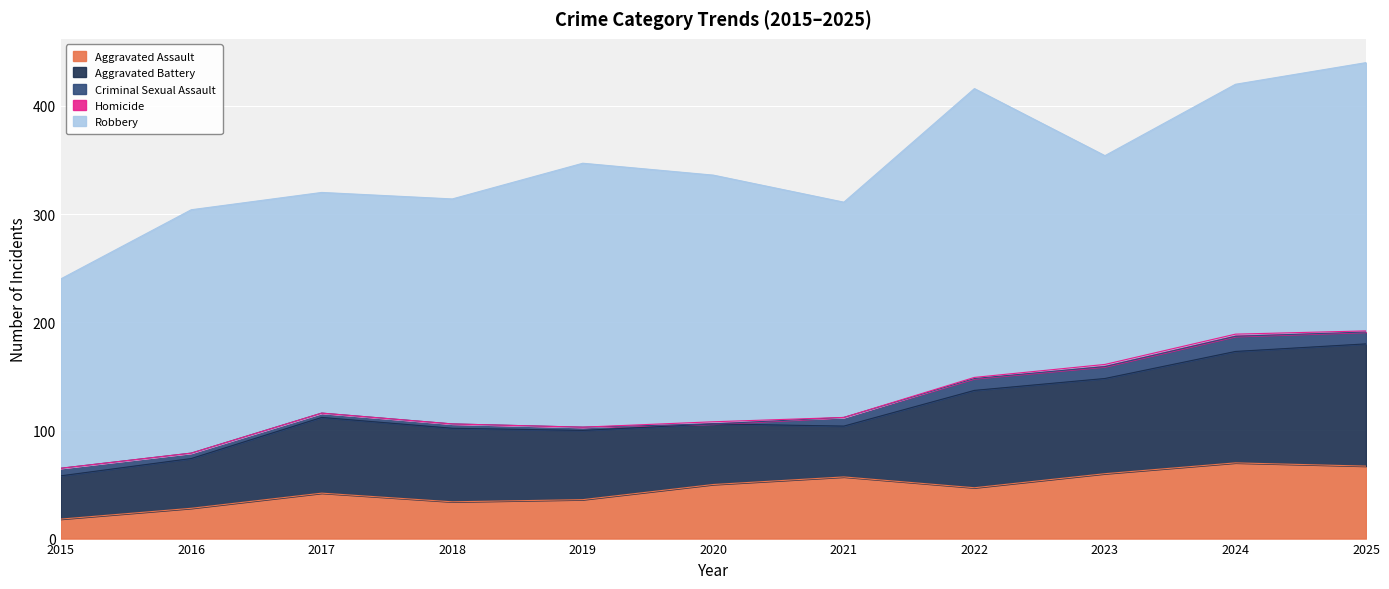

List the labels in order of Criminal Sexual Assault value, smallest first.

2020, 2019, 2017, 2018, 2016, 2015, 2021, 2022, 2023, 2025, 2024